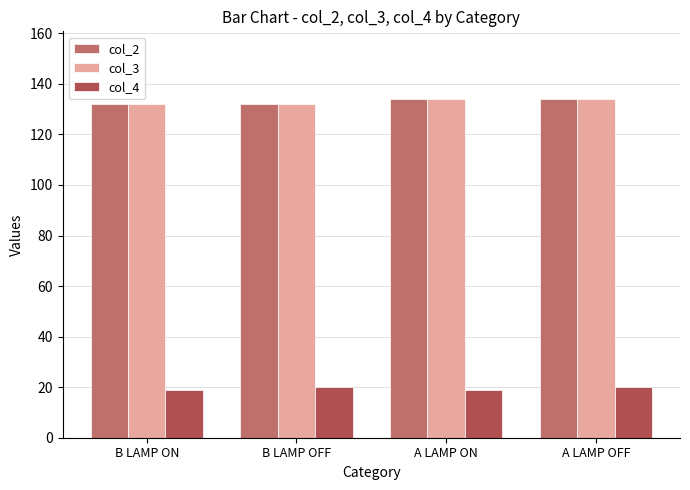

Is the value of col_4 at B LAMP OFF greater than the value of col_3 at A LAMP ON?

No